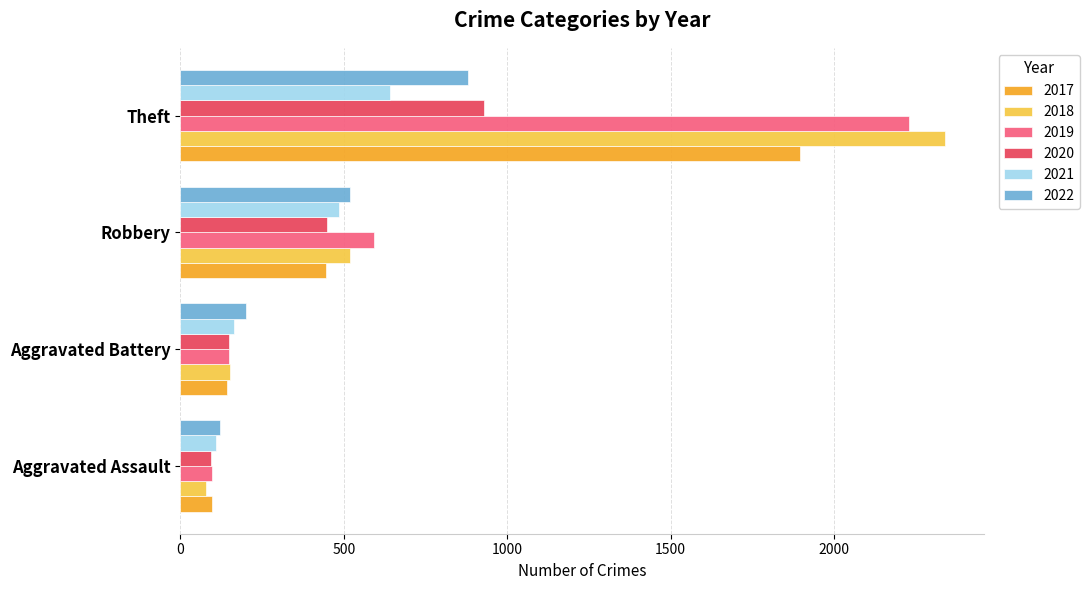

Rank the categories by 2018 value from lowest to highest.

Aggravated Assault, Aggravated Battery, Robbery, Theft